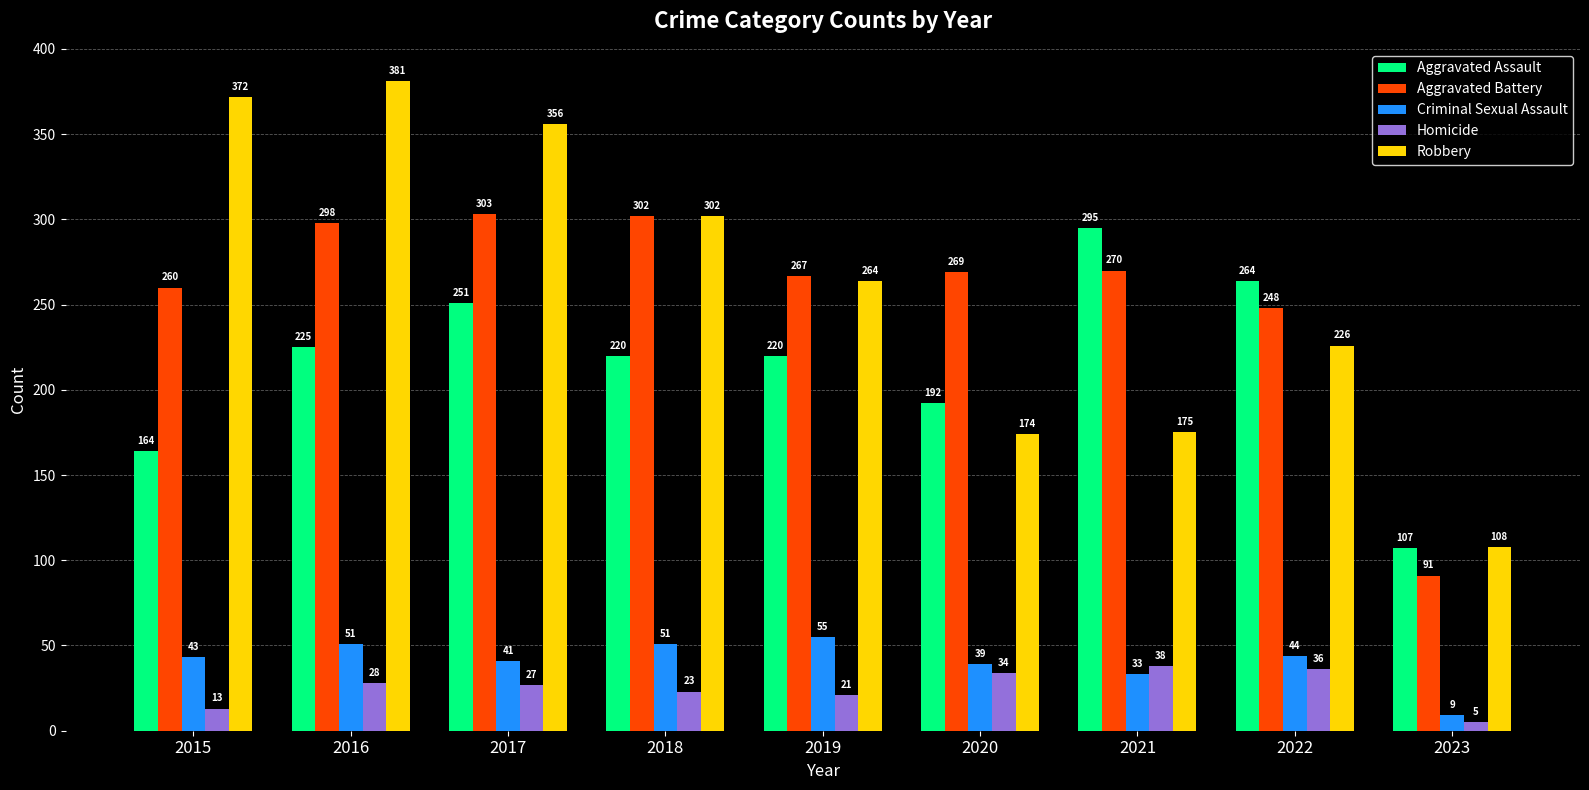

What is the sum of all Criminal Sexual Assault values?

366